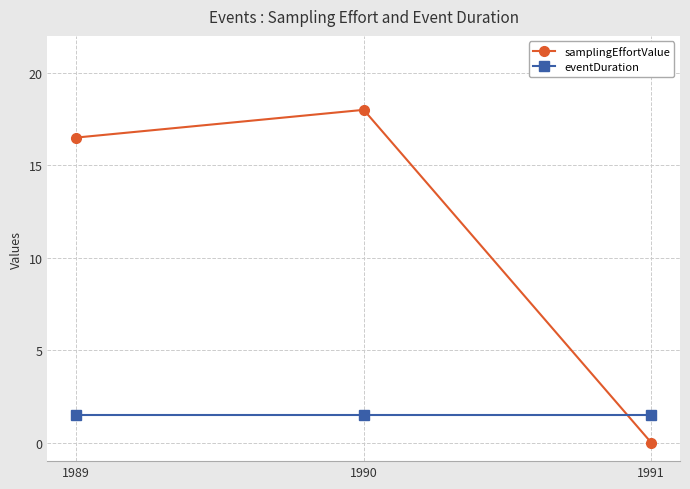

Between 1989 and 1990, which series saw the biggest shift?

samplingEffortValue